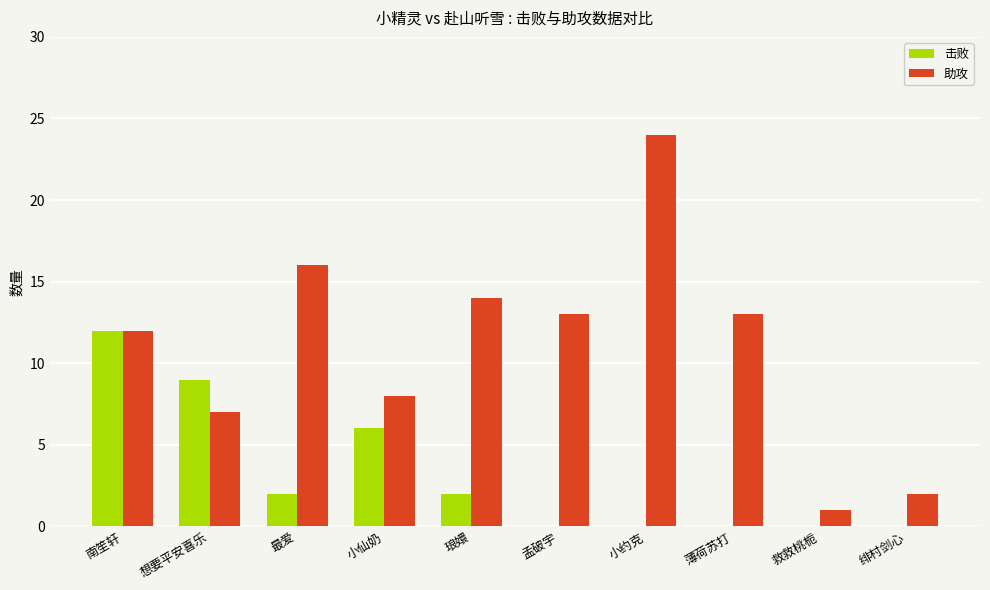

At which label does 助攻 first exceed 13?

最爱